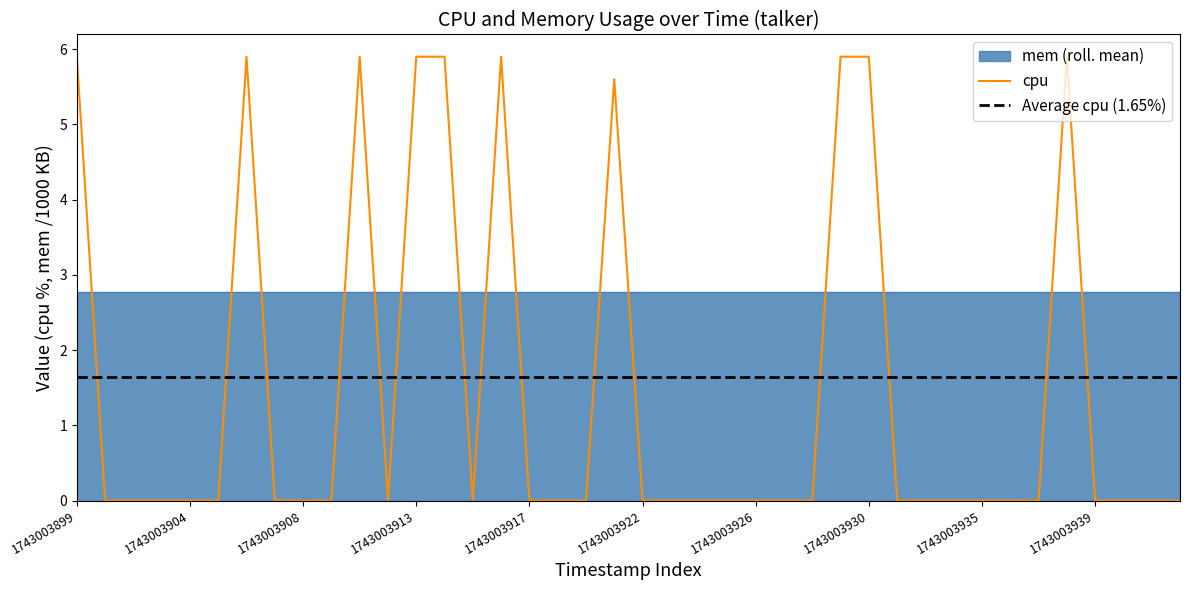

Where is the data nearest to the value 2?

1743003904